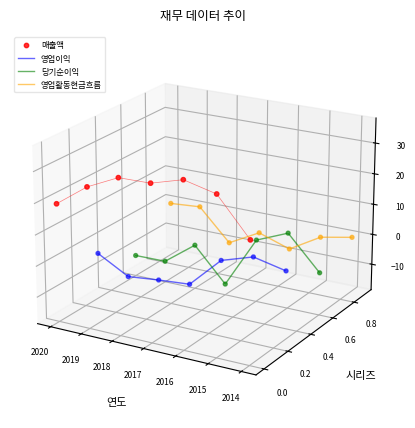

What are all the series names shown in the legend?

영업이익, 당기순이익, 영업활동현금흐름, 매출액